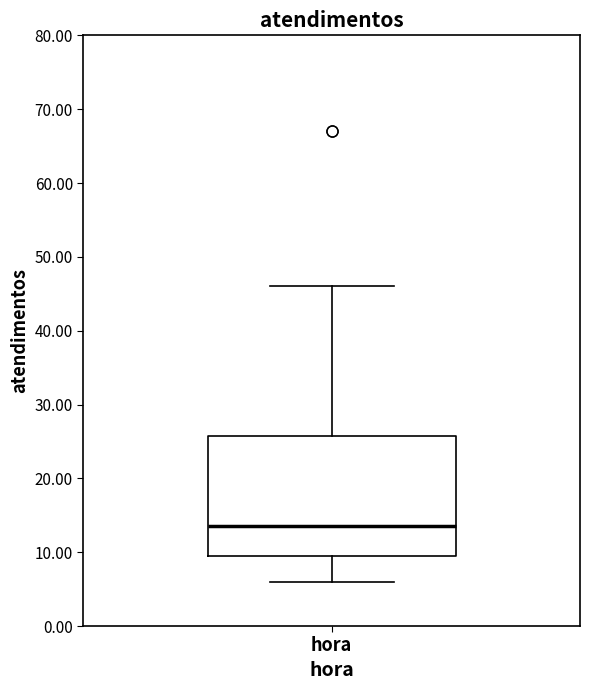

Transcribe this box plot: give where the median line is, the range the box spans, and where the two whiskers end, as read against the y-axis. The values are not printed on the chart, so give them approximately, as read against the axis.

median 14, box 10 to 26, whiskers 6 to 46